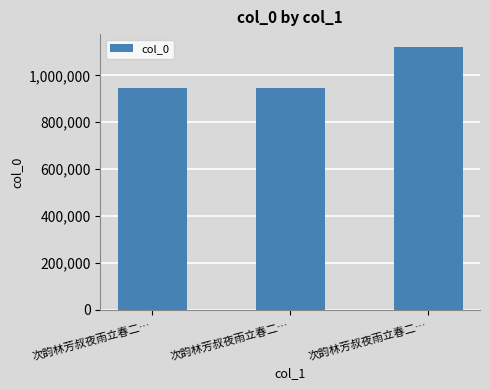

What is the sum of all values?

3010137